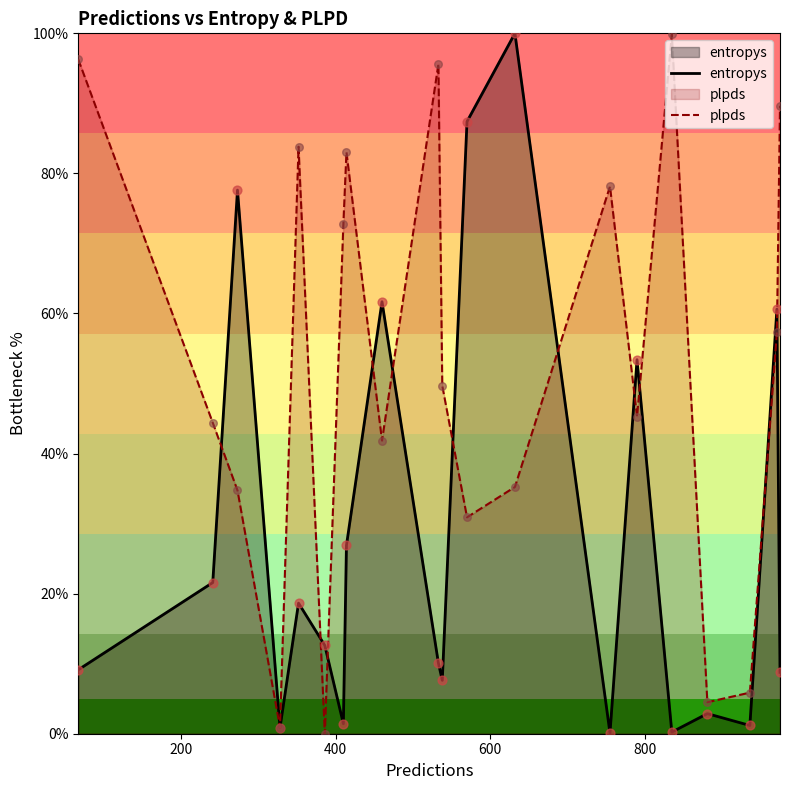

At how many categories does at least one series exceed 85?

6